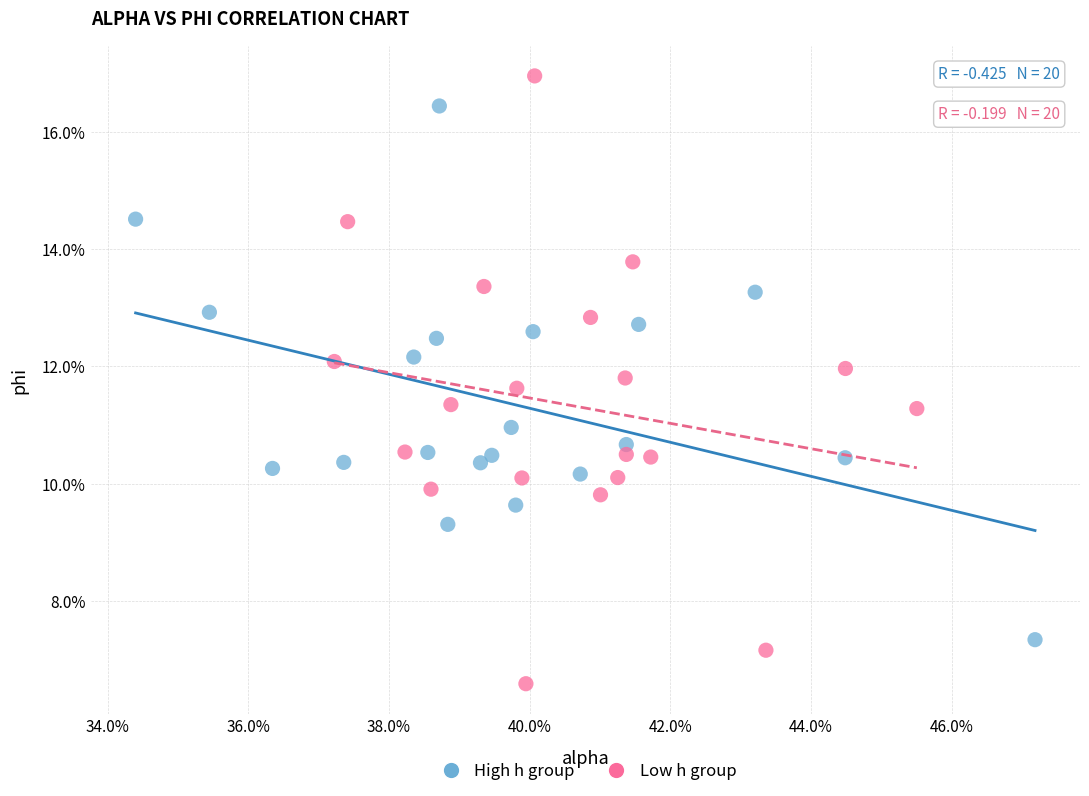

What are all the series names shown in the legend?

High h group, Low h group